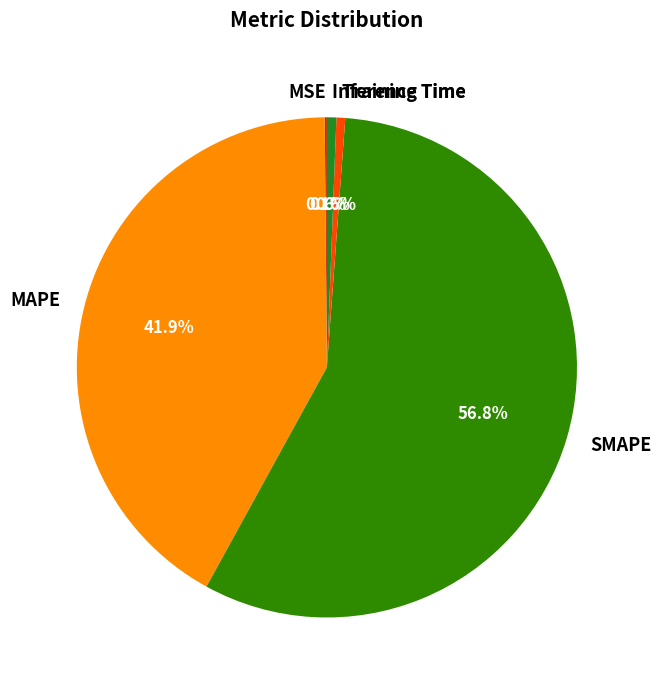

Which category has the biggest portion of the pie?

SMAPE